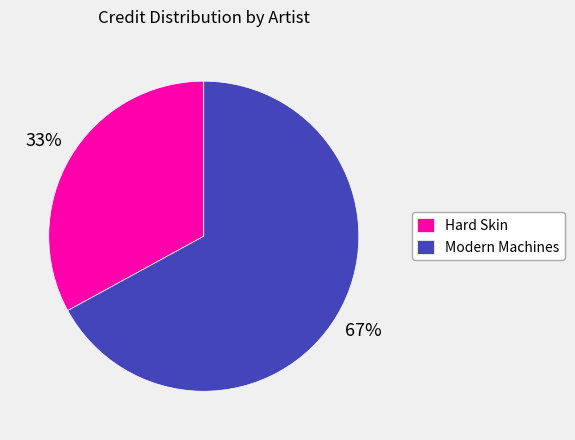

The Hard Skin slice represents 33% of the pie. True or false?

True